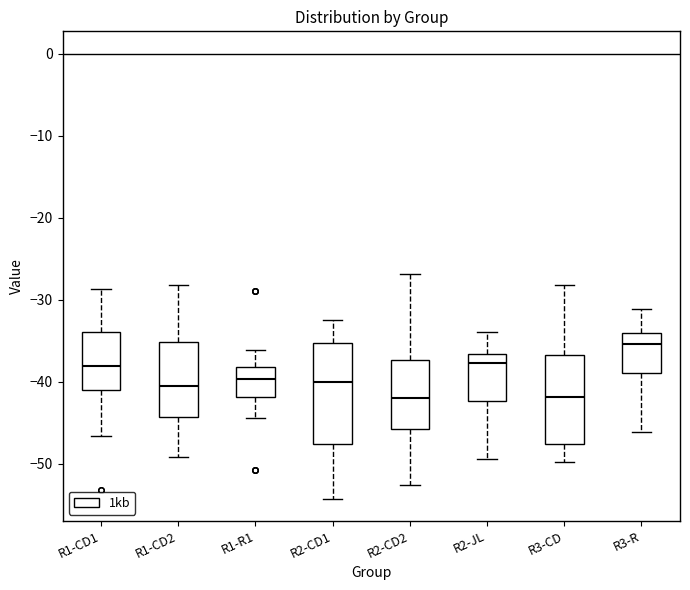

Reading left to right, read every box against the y-axis: the position of its median line, the range the box covers, and the ends of its whiskers. The values are not printed on the chart, so give them approximately, as read against the axis.

R1-CD1: median -38, box -41 to -34, whiskers -47 to -29
R1-CD2: median -41, box -44 to -35, whiskers -49 to -28
R1-R1: median -40, box -42 to -38, whiskers -45 to -36
R2-CD1: median -40, box -48 to -35, whiskers -54 to -32
R2-CD2: median -42, box -46 to -37, whiskers -53 to -27
R2-JL: median -38, box -42 to -37, whiskers -49 to -34
R3-CD: median -42, box -48 to -37, whiskers -50 to -28
R3-R: median -35, box -39 to -34, whiskers -46 to -31